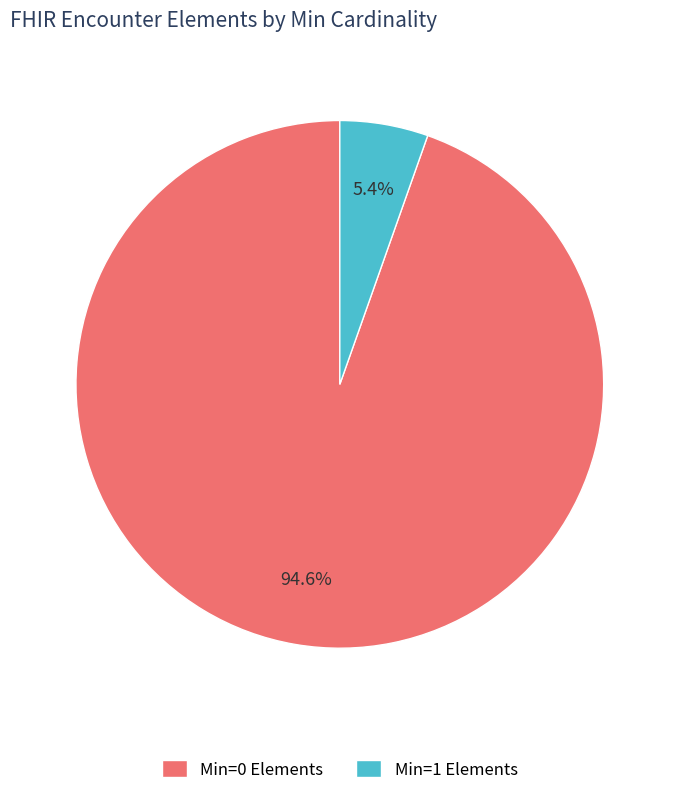

Rank the categories by value from highest to lowest.

Min=0 Elements, Min=1 Elements